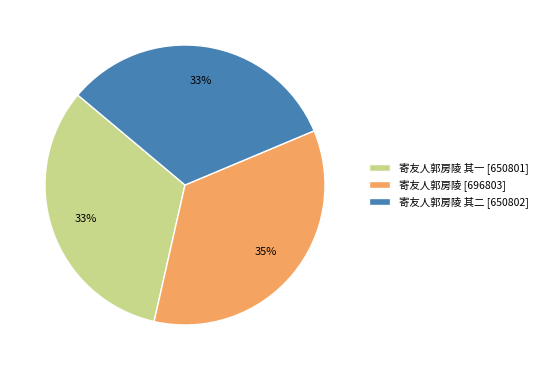

Approximately how many times larger is the value at 寄友人郭房陵 其二 [650802] compared to 寄友人郭房陵 其一 [650801]?

1.0